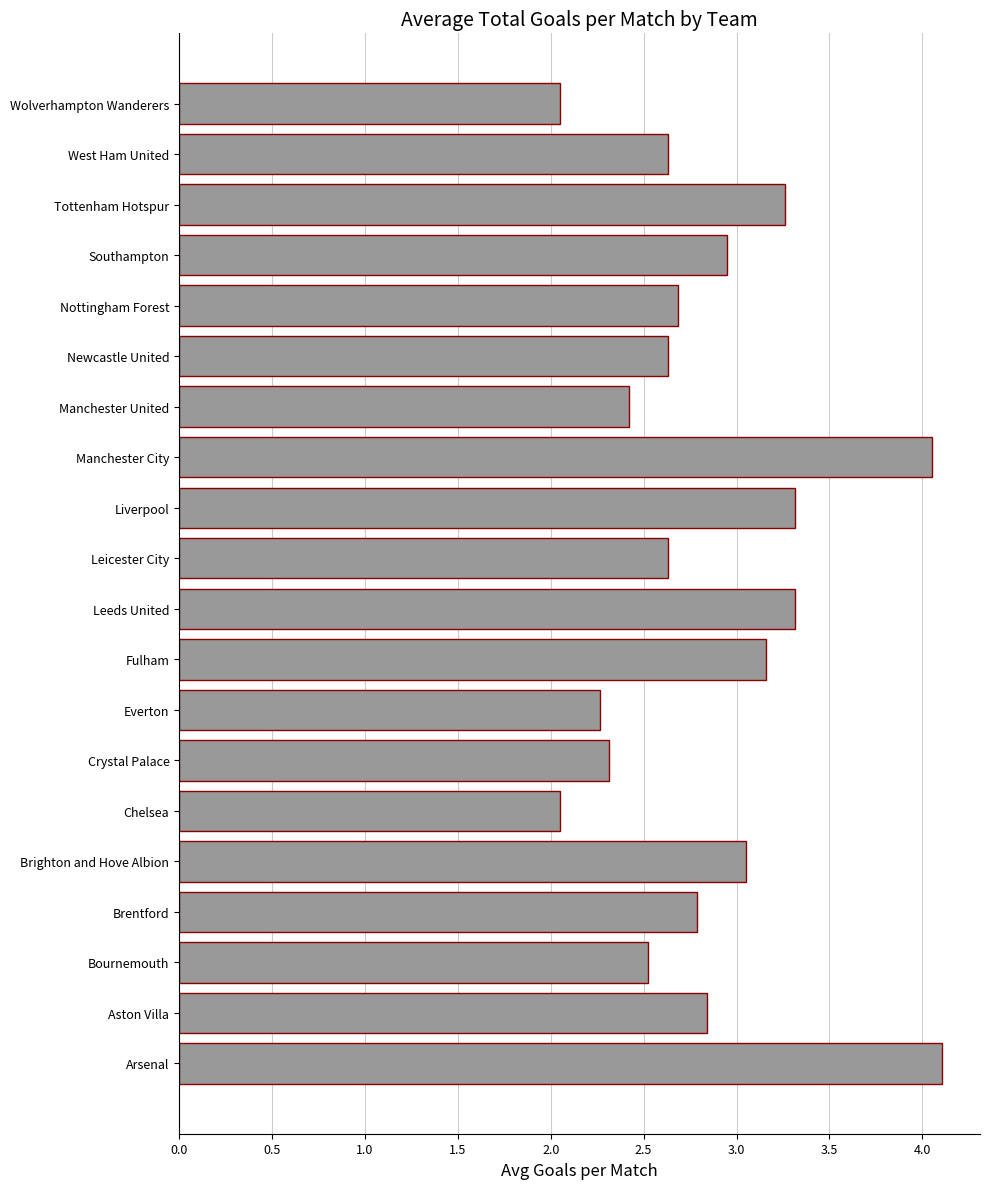

What is the change in value from Bournemouth to Southampton?

+0.4